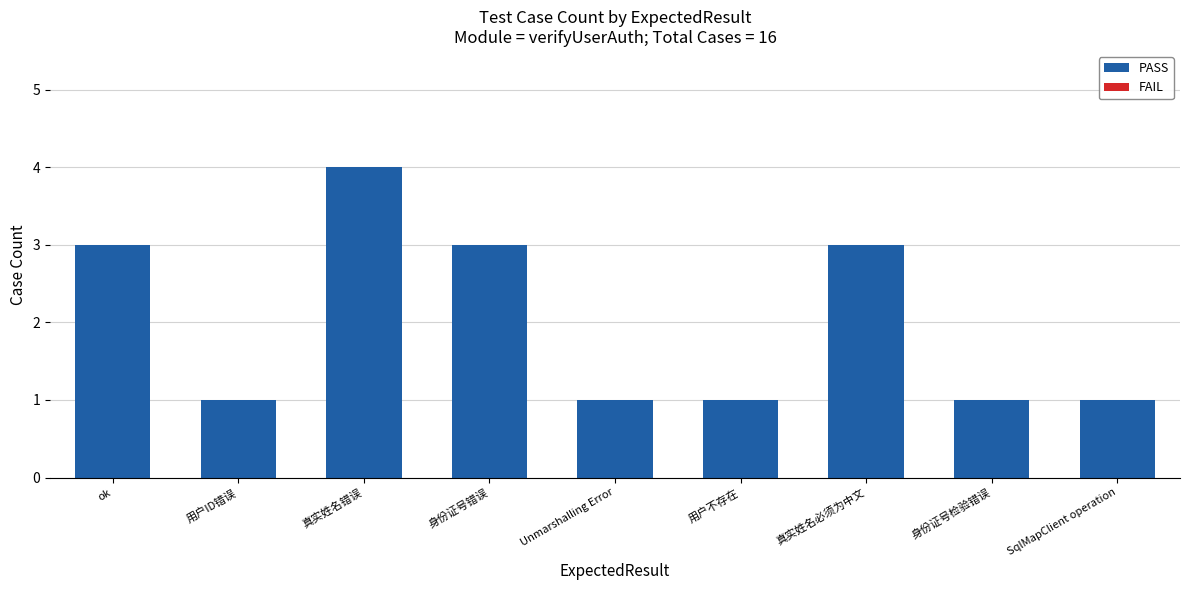

How many bars are there in total?

9